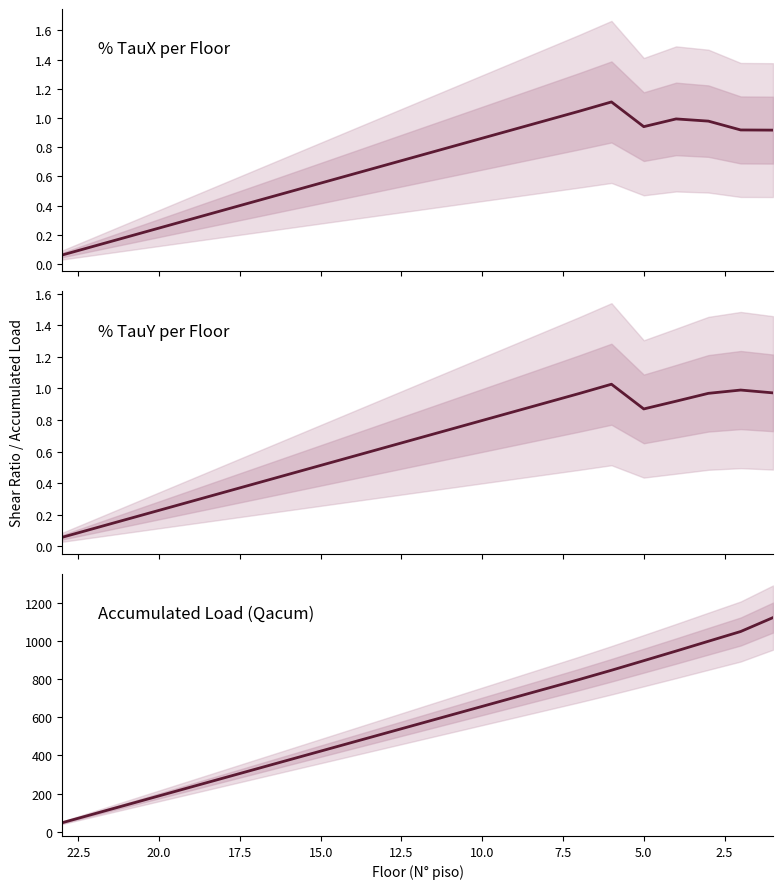

Rank the series by their maximum value, from highest to lowest.

Qacum, % TauX, % TauY